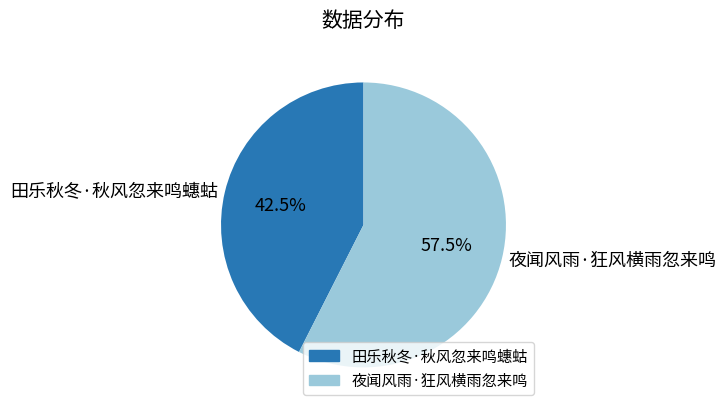

Which category has the biggest portion of the pie?

夜闻风雨·狂风横雨忽来鸣